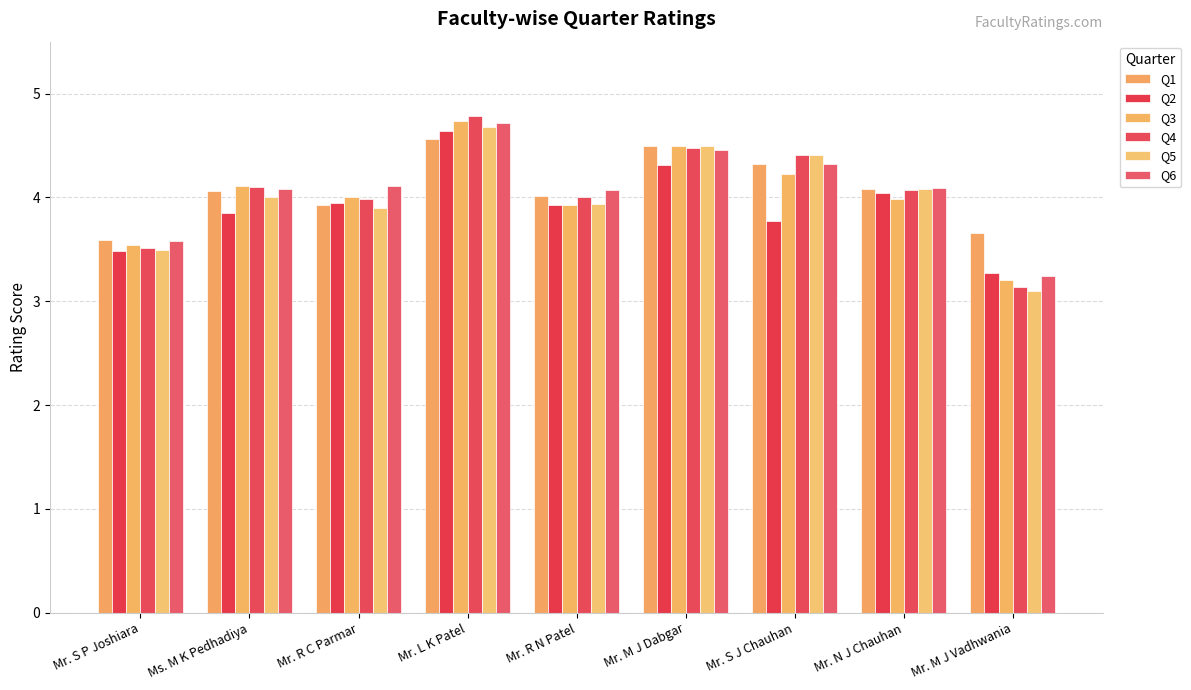

What is the total value across all series at Mr. S J Chauhan?

25.5